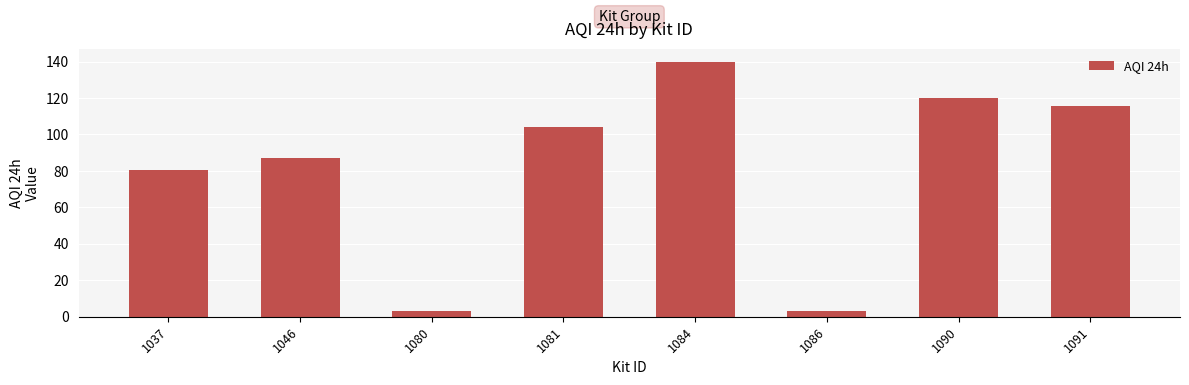

What is the difference between the maximum and minimum values?

137.0